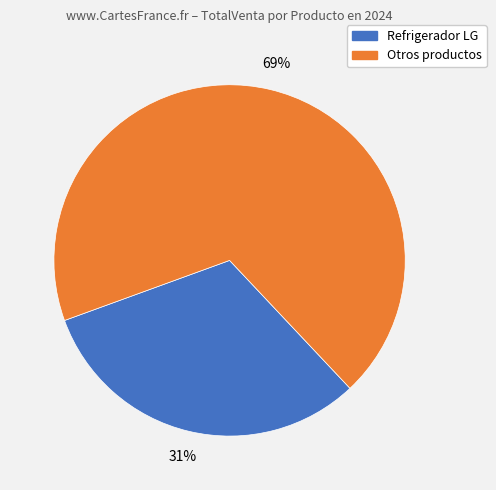

Is there a majority slice in this chart?

Yes